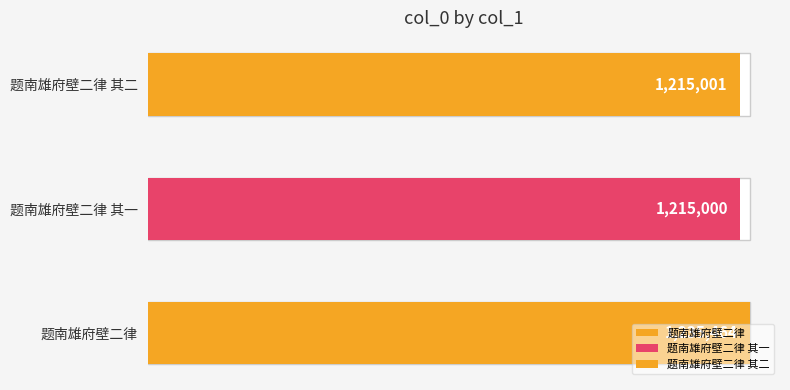

Reading right to left, transcribe all the data shown in this chart.

1215001	1215000	1235464